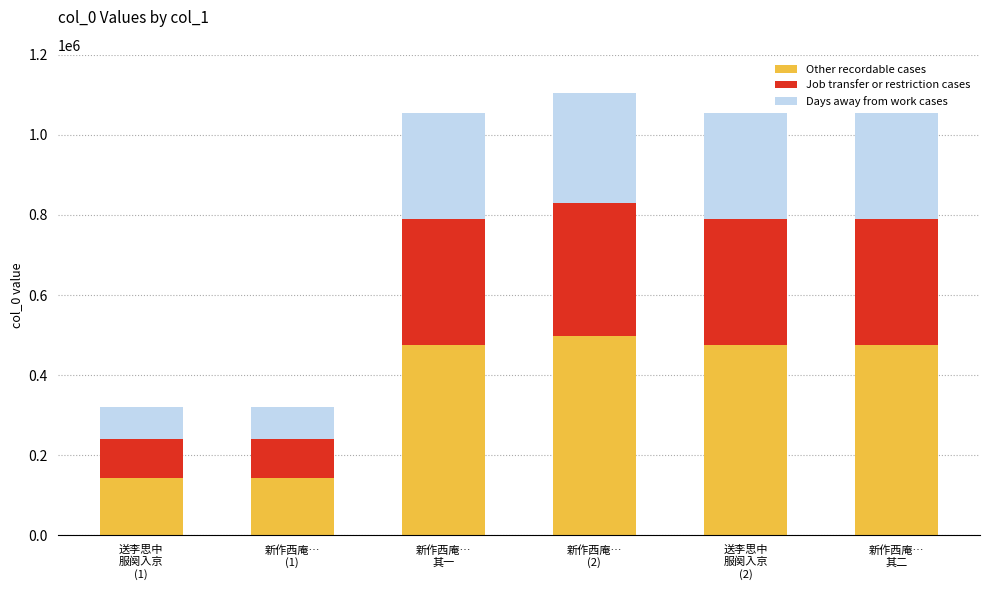

What is the difference between the maximum and second lowest values in the Other recordable cases series?

353104.2